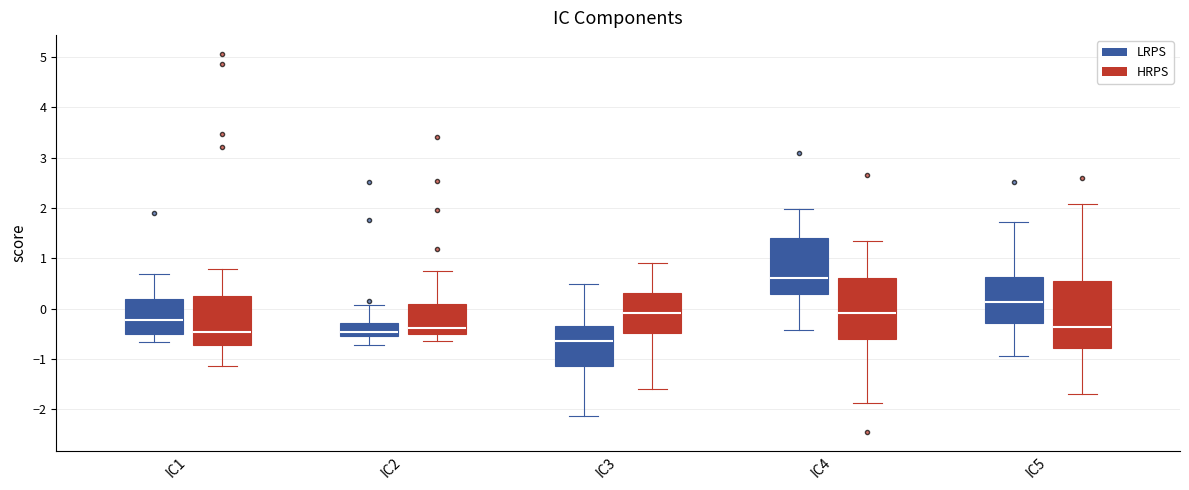

Reading left to right, transcribe this box plot: for each box, give where its median line is, the range the box spans, and where its two whiskers end, as read against the y-axis. The values are not printed on the chart, so give them approximately, as read against the axis.

IC1 (LRPS): median -0.2, box -0.5 to 0.2, whiskers -0.7 to 0.7
IC1 (HRPS): median -0.5, box -0.7 to 0.2, whiskers -1.1 to 0.8
IC2 (LRPS): median -0.5 (just above the box's lower edge), box -0.5 to -0.3, whiskers -0.7 to 0.1
IC2 (HRPS): median -0.4, box -0.5 to 0.1, whiskers -0.6 to 0.8
IC3 (LRPS): median -0.6, box -1.1 to -0.3, whiskers -2.1 to 0.5
IC3 (HRPS): median -0.1, box -0.5 to 0.3, whiskers -1.6 to 0.9
IC4 (LRPS): median 0.6, box 0.3 to 1.4, whiskers -0.4 to 2.0
IC4 (HRPS): median -0.1, box -0.6 to 0.6, whiskers -1.9 to 1.3
IC5 (LRPS): median 0.1, box -0.3 to 0.6, whiskers -0.9 to 1.7
IC5 (HRPS): median -0.4, box -0.8 to 0.6, whiskers -1.7 to 2.1